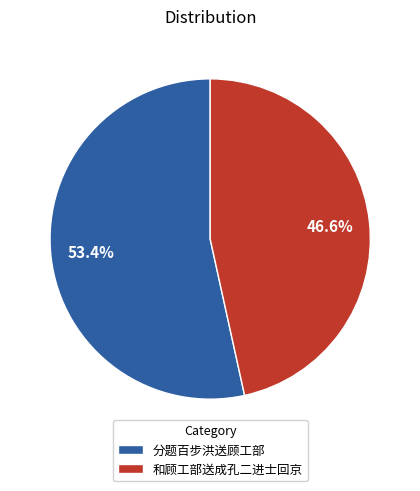

Which category has the smallest portion of the pie?

和顾工部送成孔二进士回京